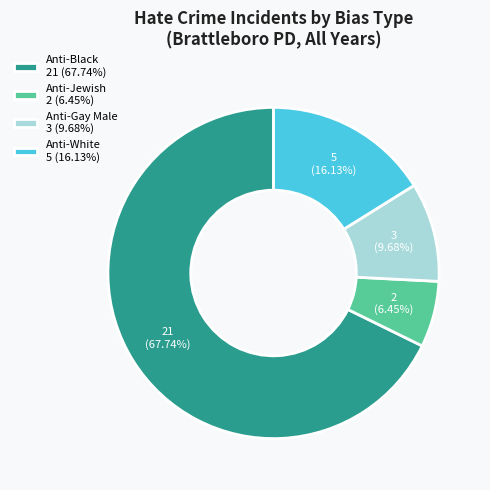

Does any single category account for the majority?

Yes